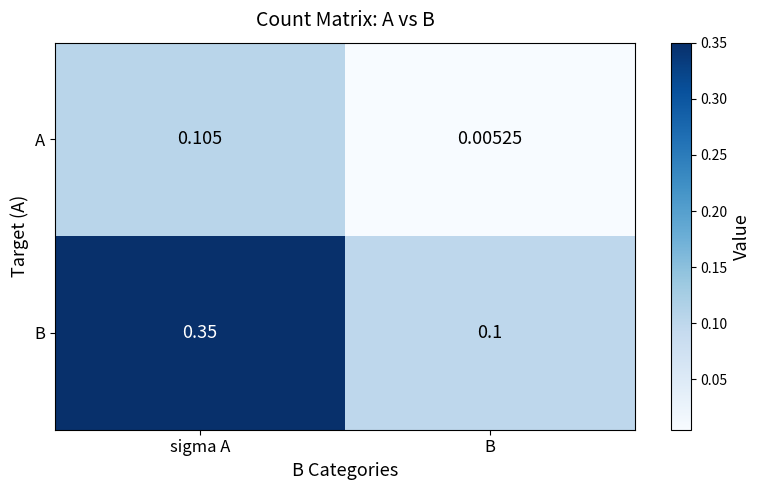

Is the value of A at В greater than the value of В at sigma A?

No